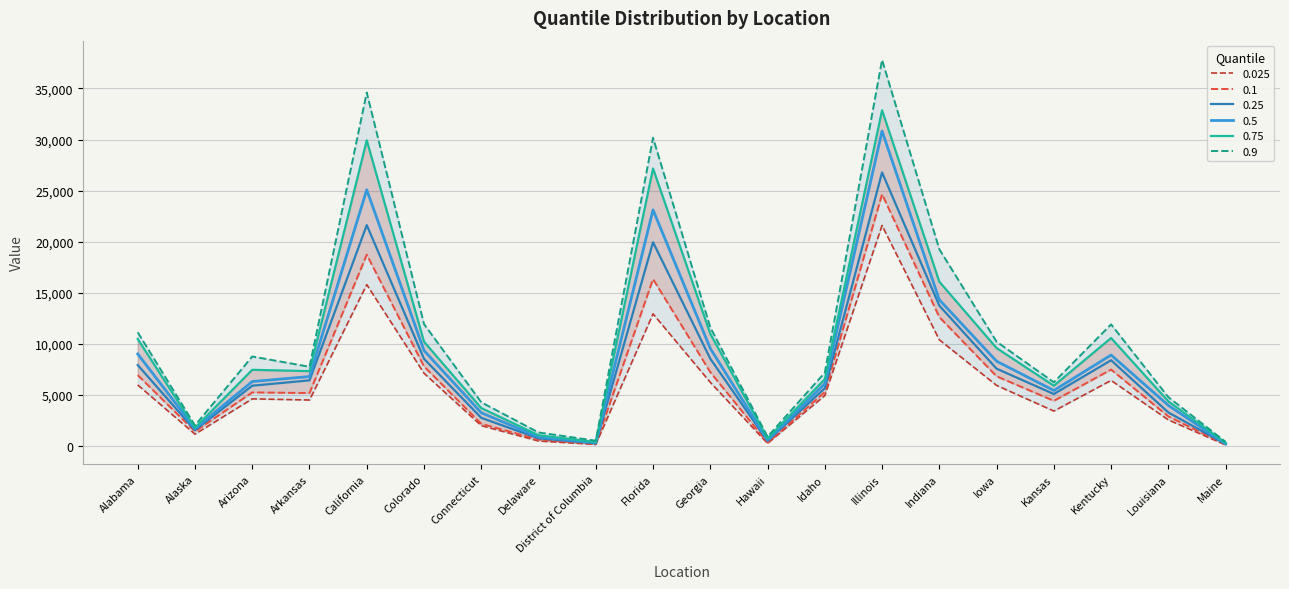

At how many categories does at least one series exceed 35644?

1